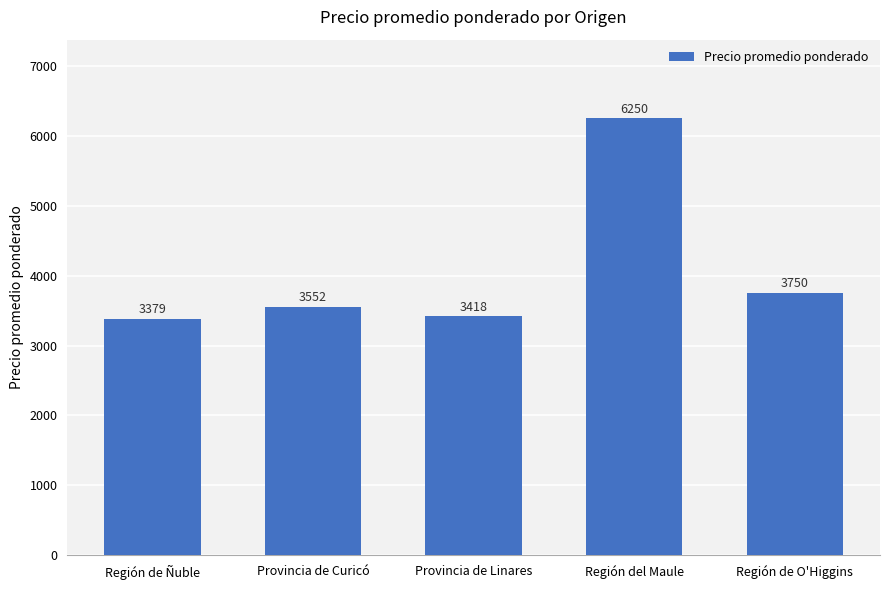

True or false: the data shows 5384 at Provincia de Curicó.

False